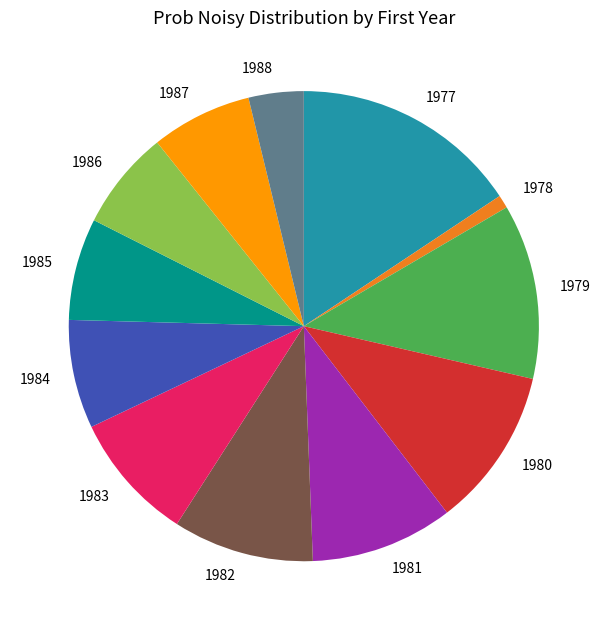

Combined, do 1988 and 1986 account for over 50%?

No